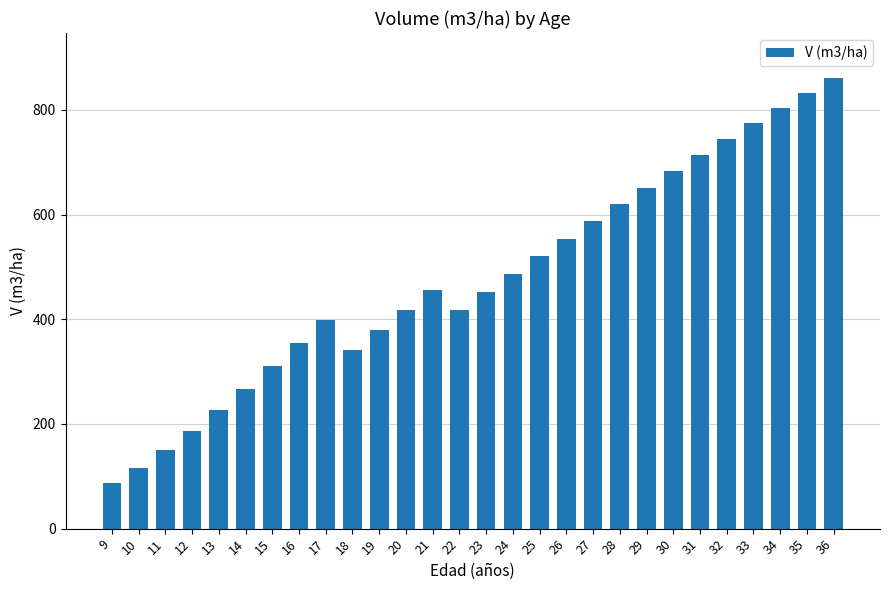

What is the change in value from 32 to 34?

+59.2